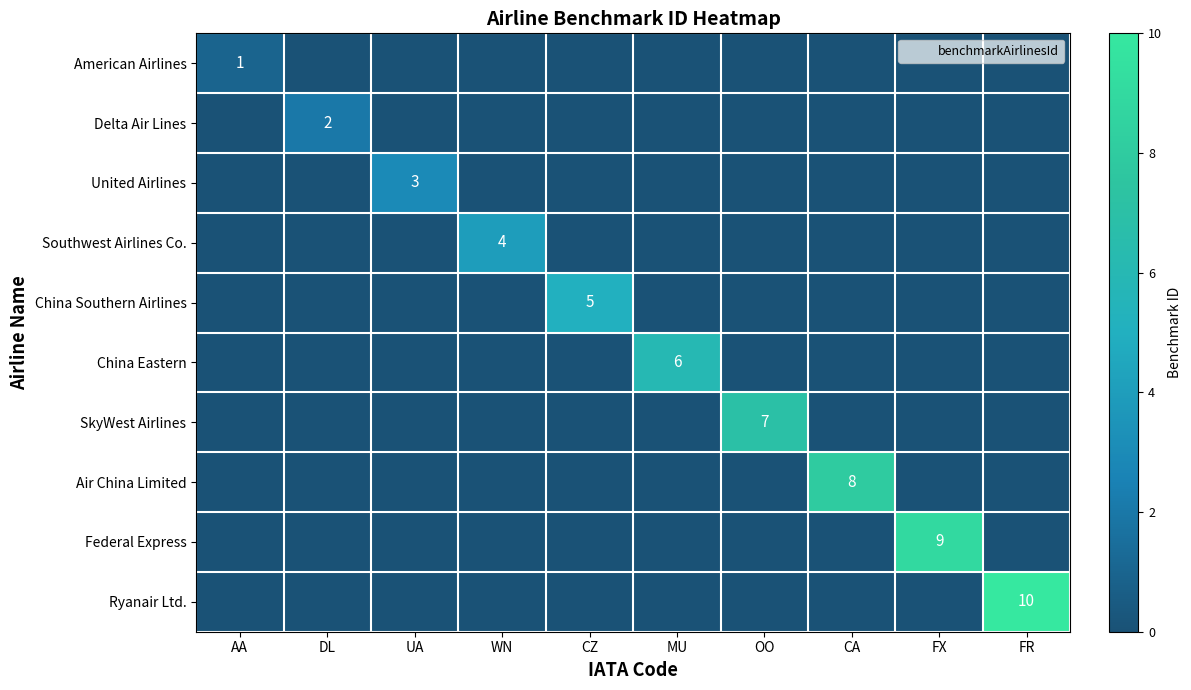

The value of Air China Limited at WN is 0. True or false?

True